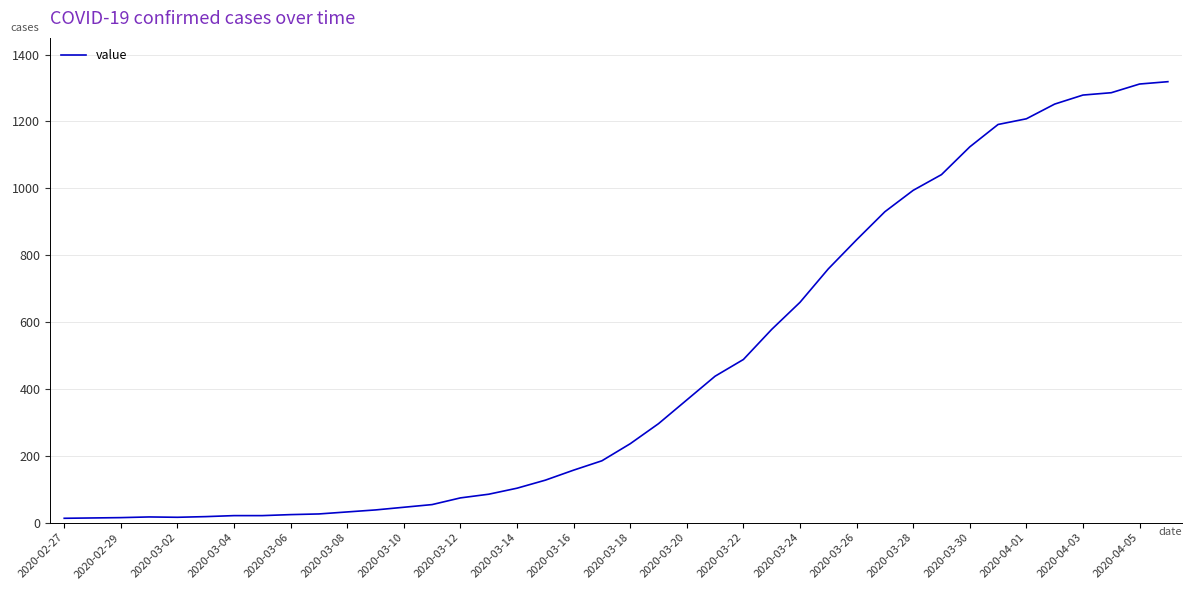

What is the greatest value displayed?

1319